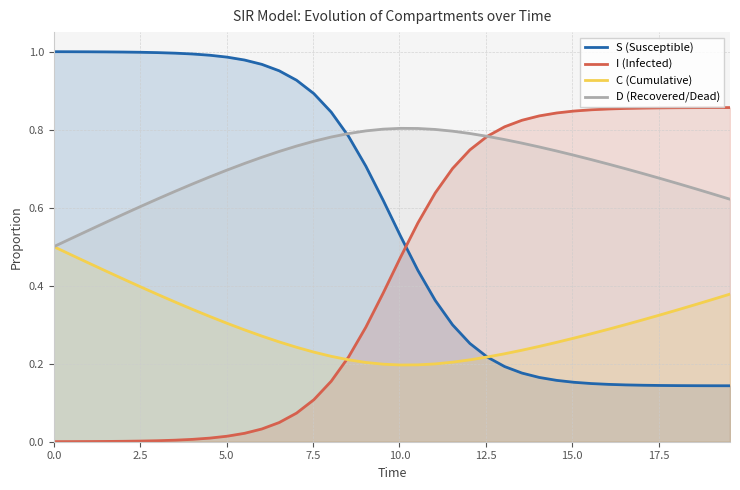

Which series has the largest range (max minus min)?

I (Infected)